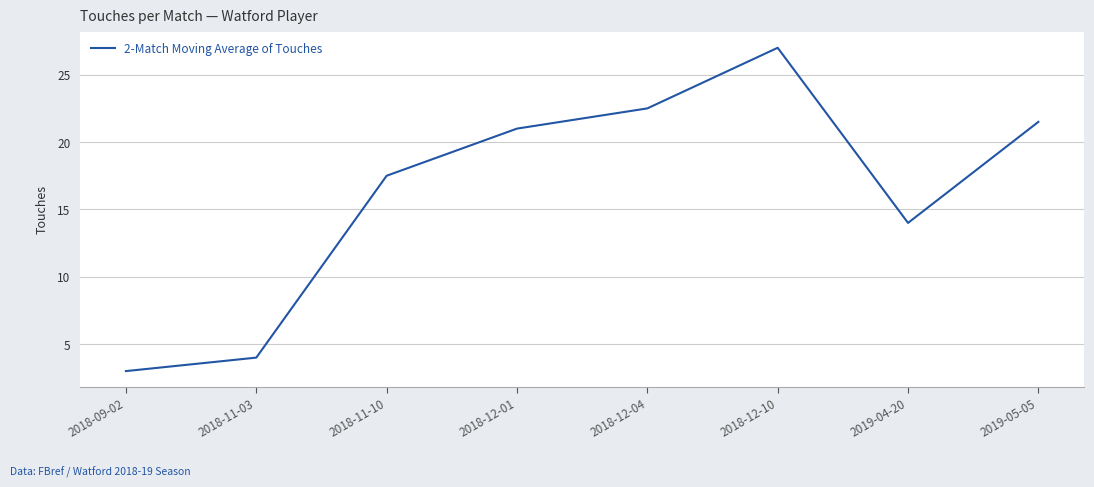

List the labels in order of value, smallest first.

2018-09-02, 2018-11-03, 2019-04-20, 2018-11-10, 2018-12-01, 2019-05-05, 2018-12-04, 2018-12-10